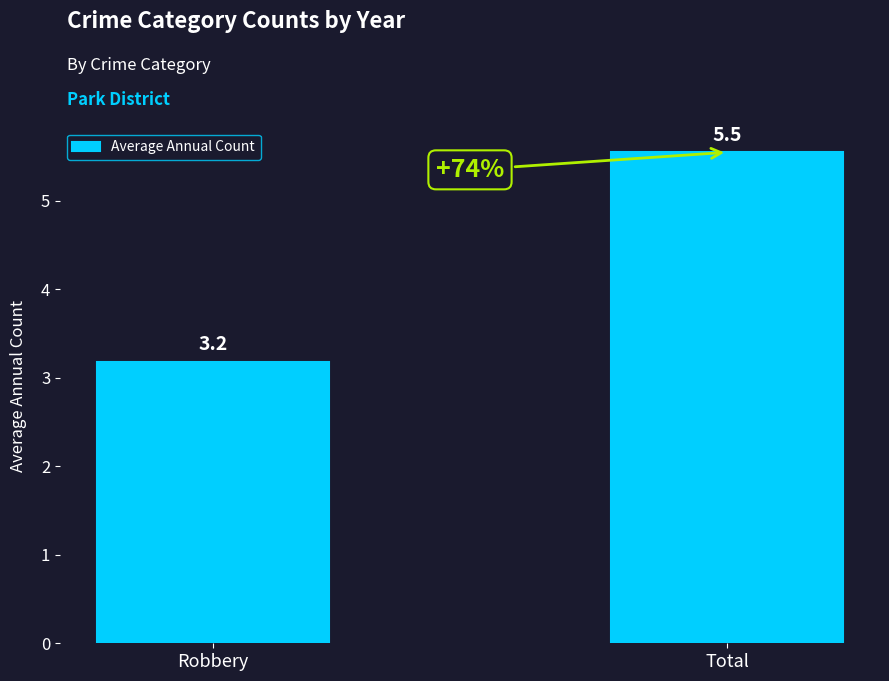

At which label is the value closest to 4?

Robbery